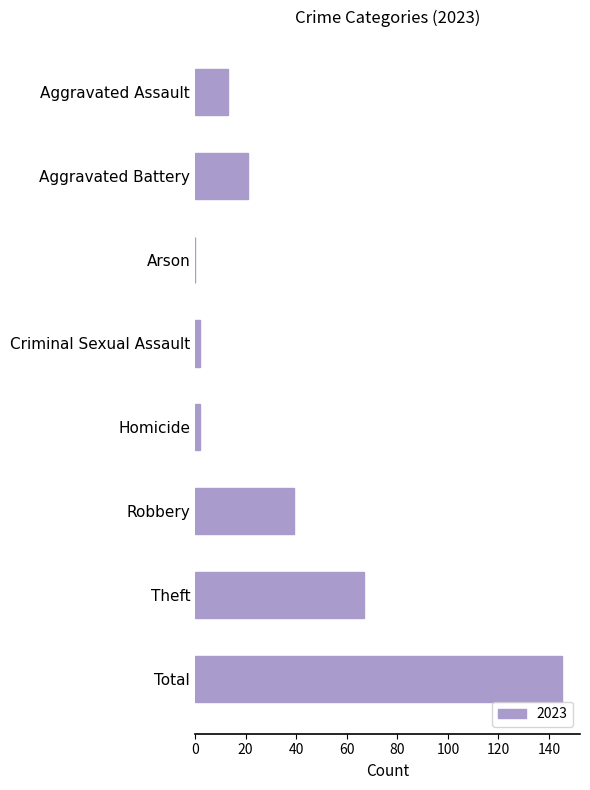

Where is the data nearest to the value 72?

Theft